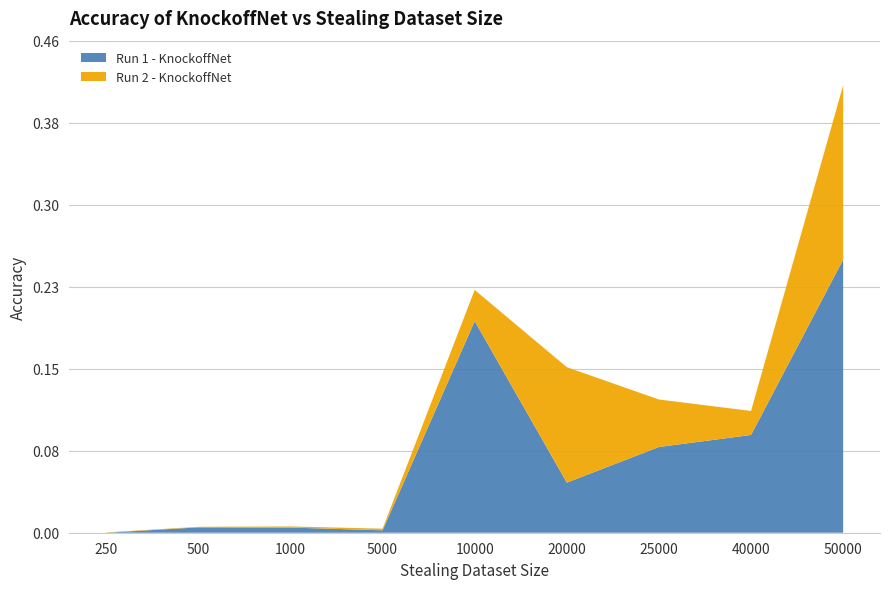

Reading right to left, list all the values displayed in this chart.

Run 1 - KnockoffNet: 0.3	0.1	0.1	0.0	0.2	0.0	0.0	0.0	0.0
Run 2 - KnockoffNet: 0.2	0.0	0.0	0.1	0.0	0.0	0.0	0.0	0.0